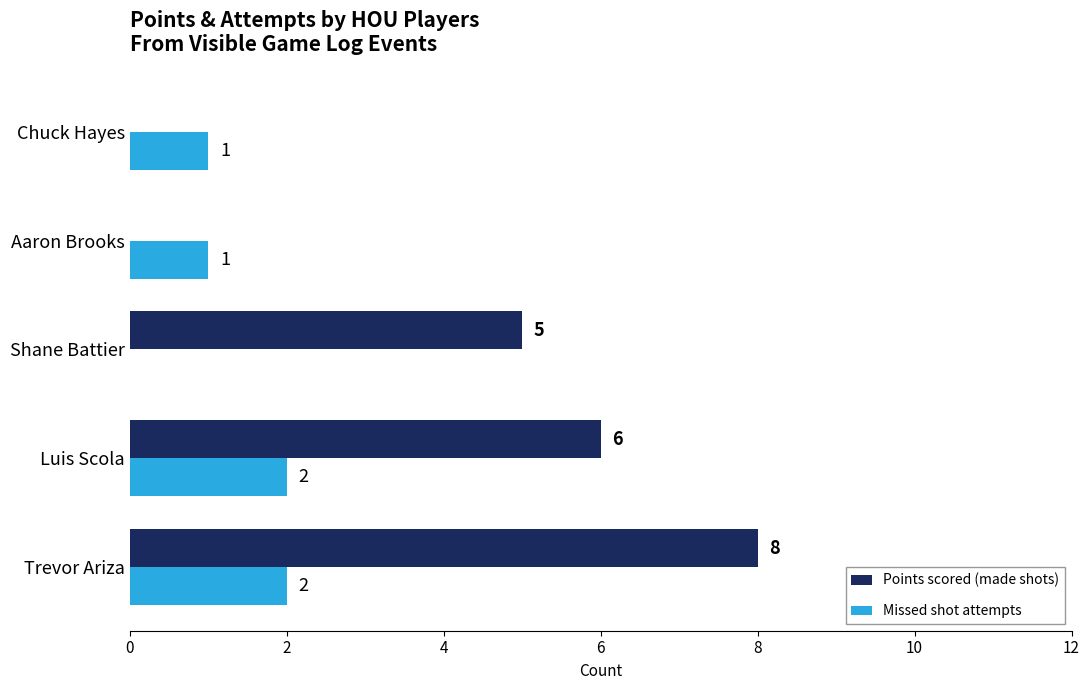

True or false: Missed shot attempts has a value of 2 at Luis Scola.

True